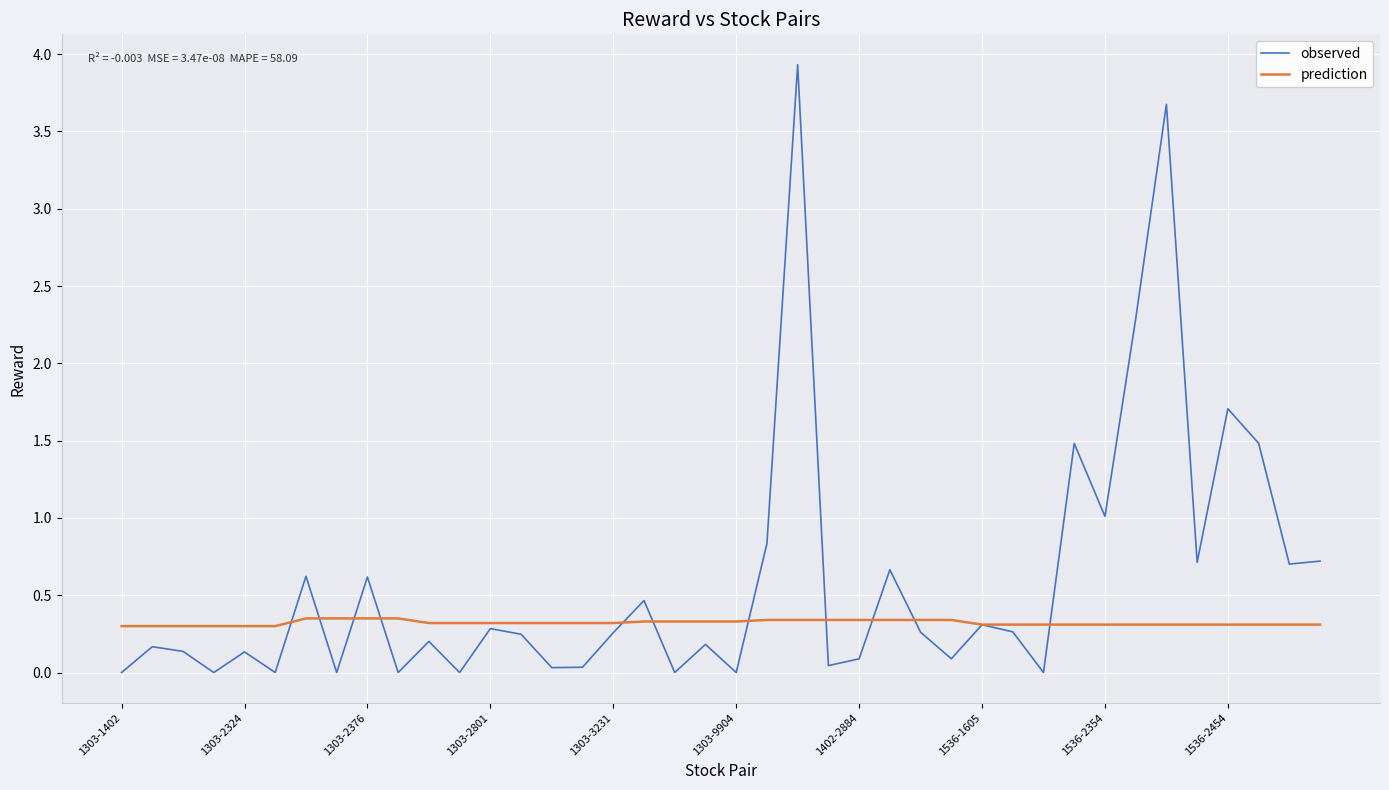

After their last crossing, which series has the higher values: observed or prediction?

observed